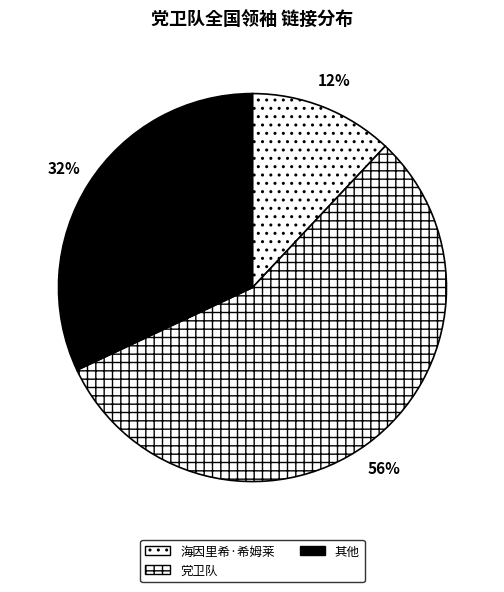

What is the smallest slice in the pie chart?

海因里希·希姆莱